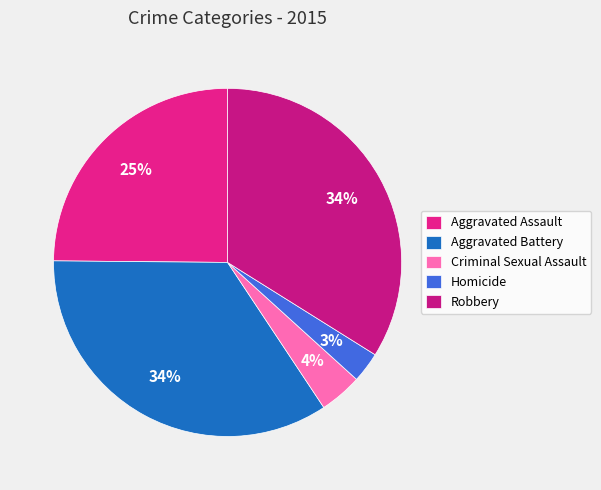

What is the total percentage of Homicide and Aggravated Assault?

27.7%